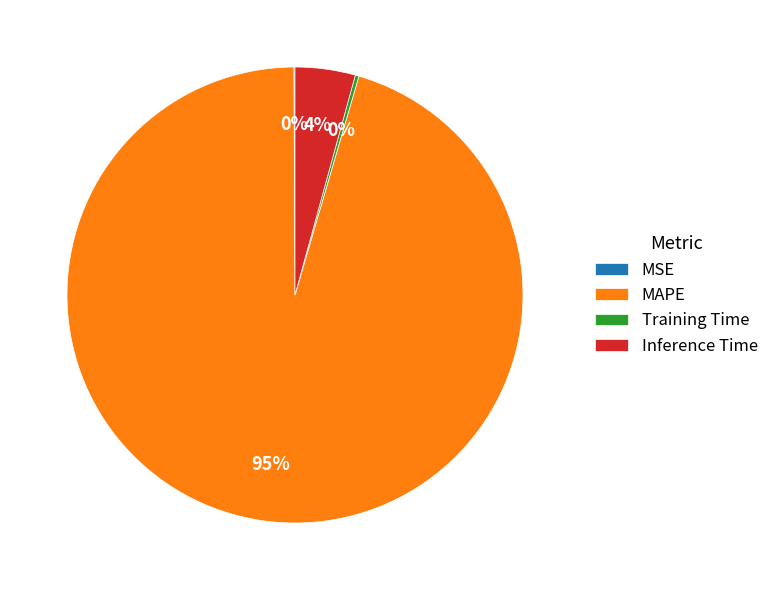

To the nearest percent, what is the average slice percentage?

25%